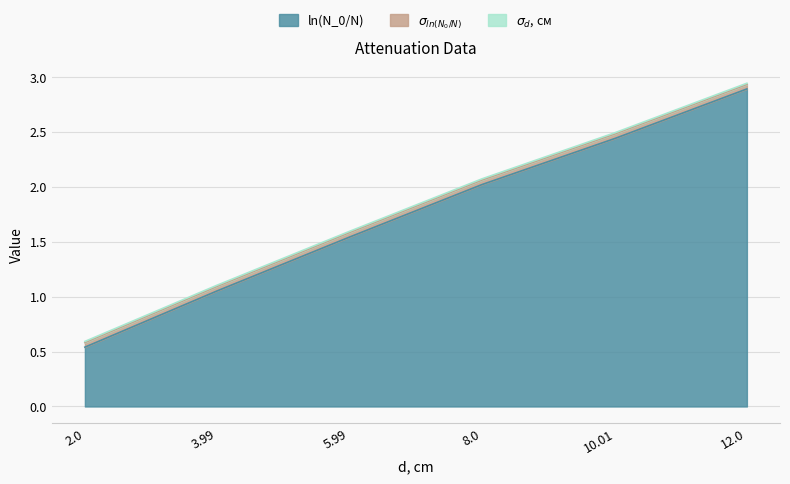

At which label is sigma_ln closest to 0?

2.0